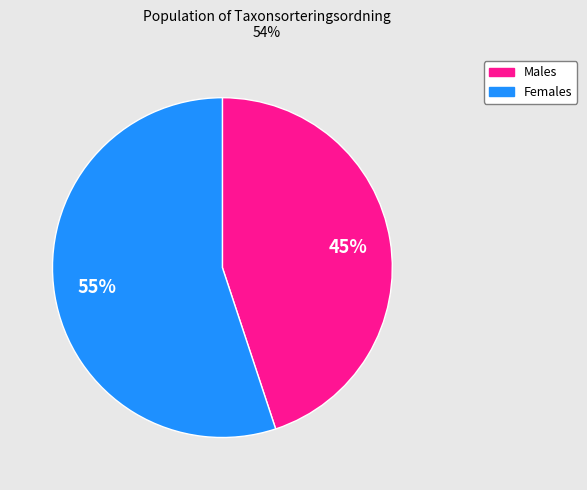

To the nearest percent, what is the average slice percentage?

50%